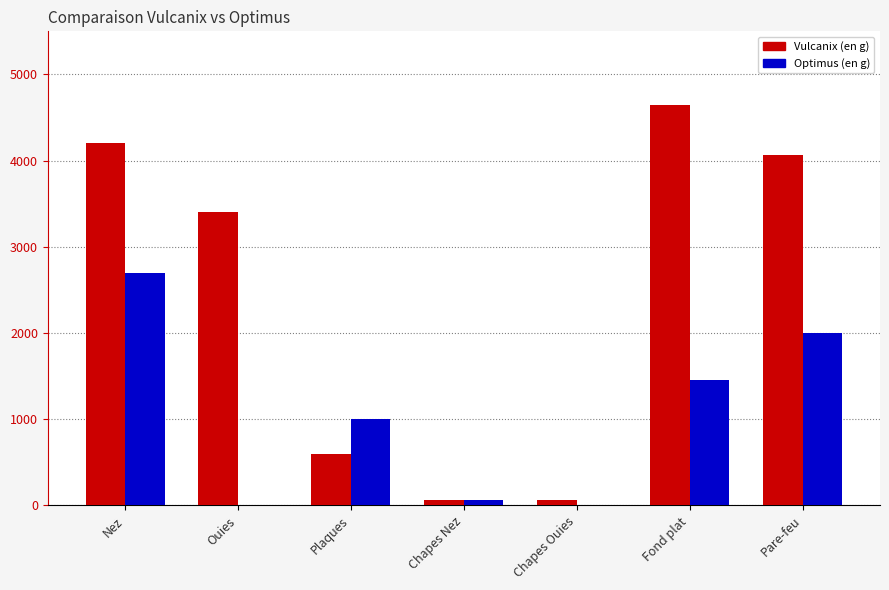

Read the Vulcanix (en g) value at Fond plat.

4641